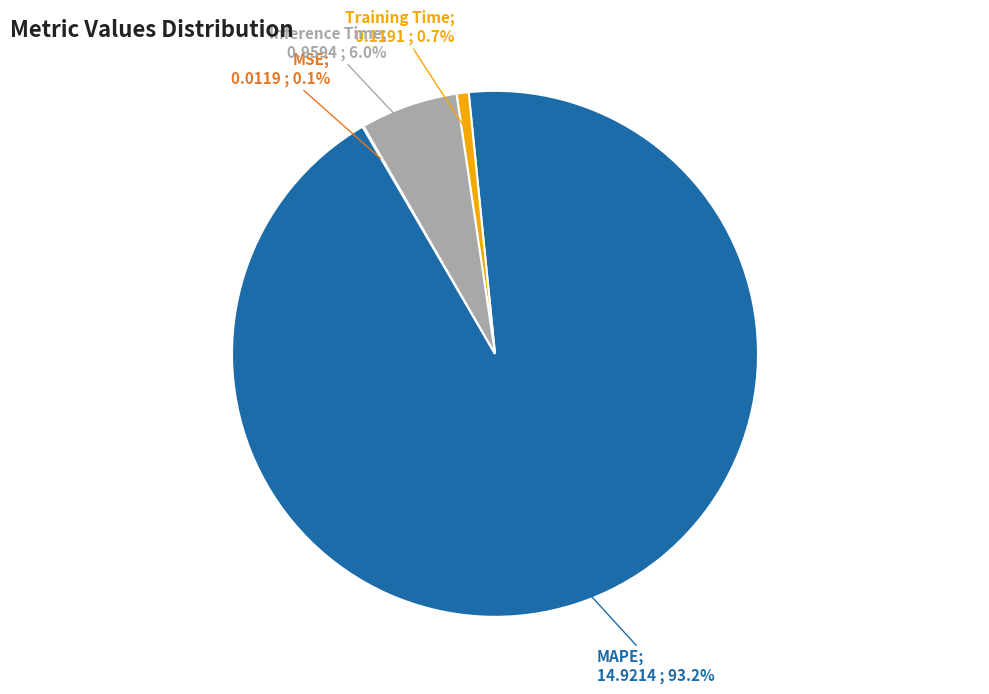

Is there a majority slice in this chart?

Yes